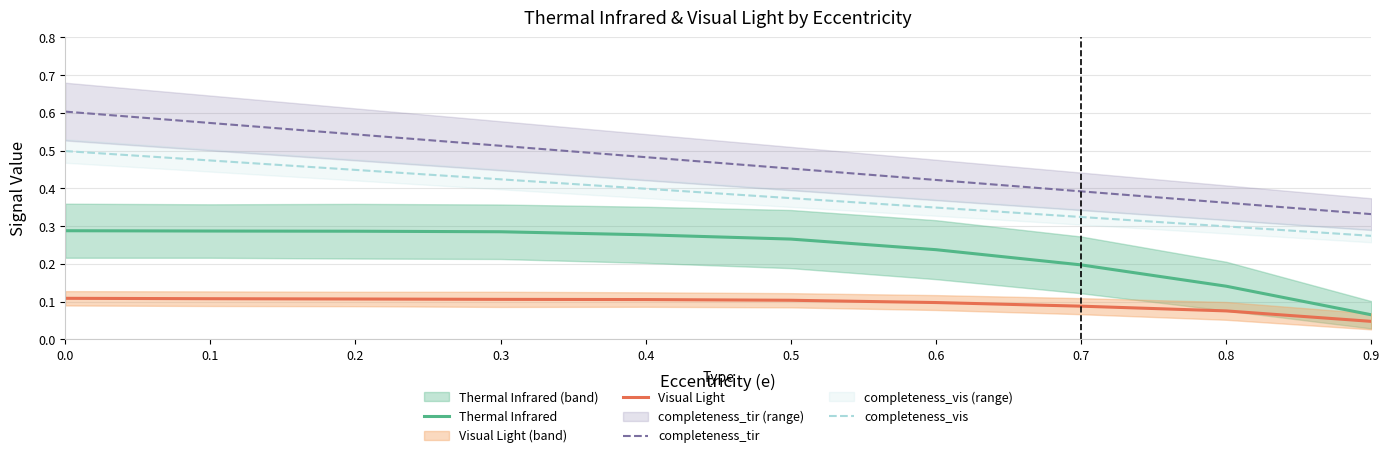

What is the difference between the maximum and minimum values in the completeness_vis series?

0.2